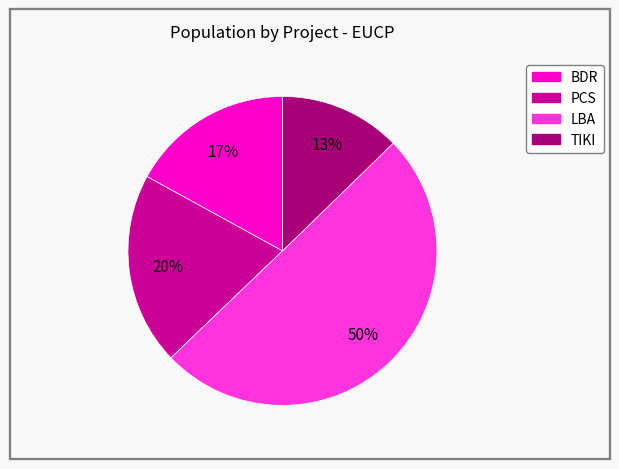

Which has a higher value, LBA or PCS?

LBA